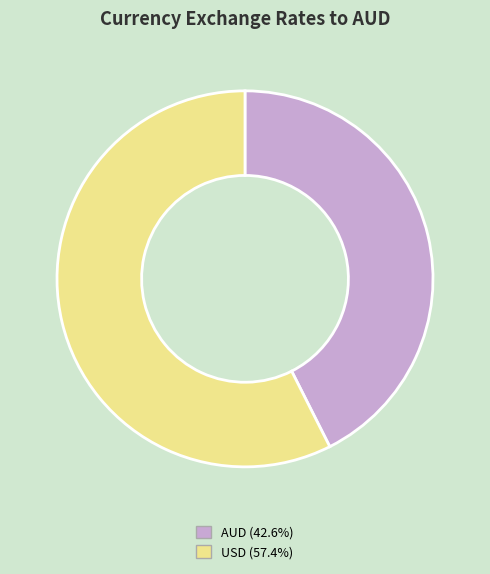

How many segments does this pie chart have?

2